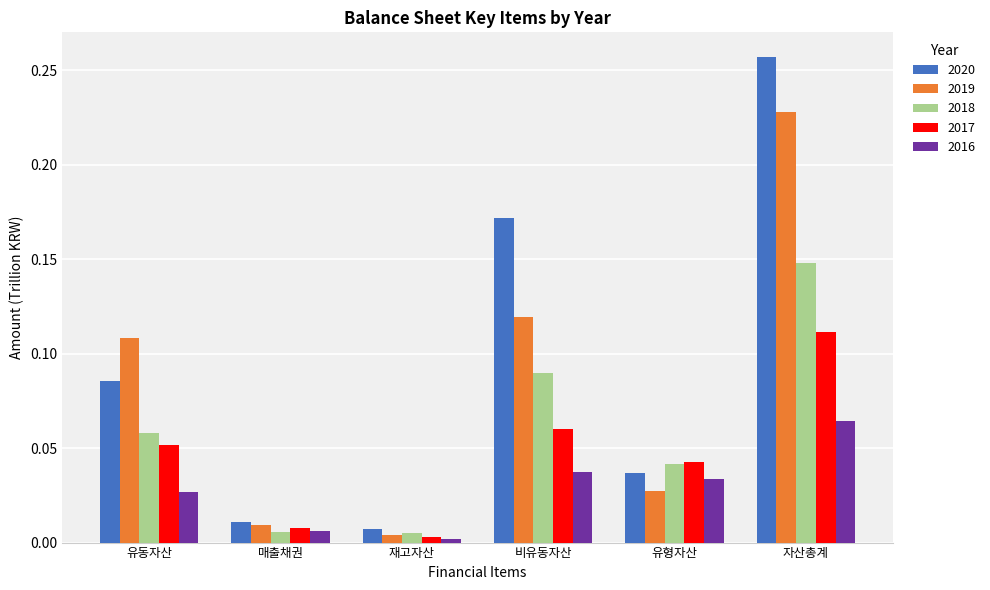

Is it true that 2017 equals 0.1 at 유형자산?

False